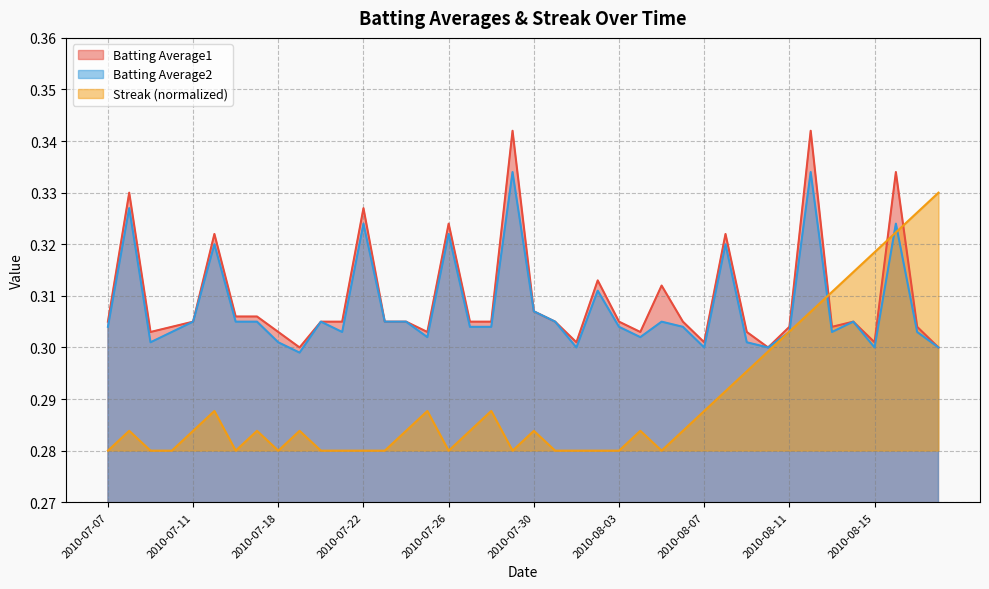

What is the label of the 5th point from the right?

2010-08-14